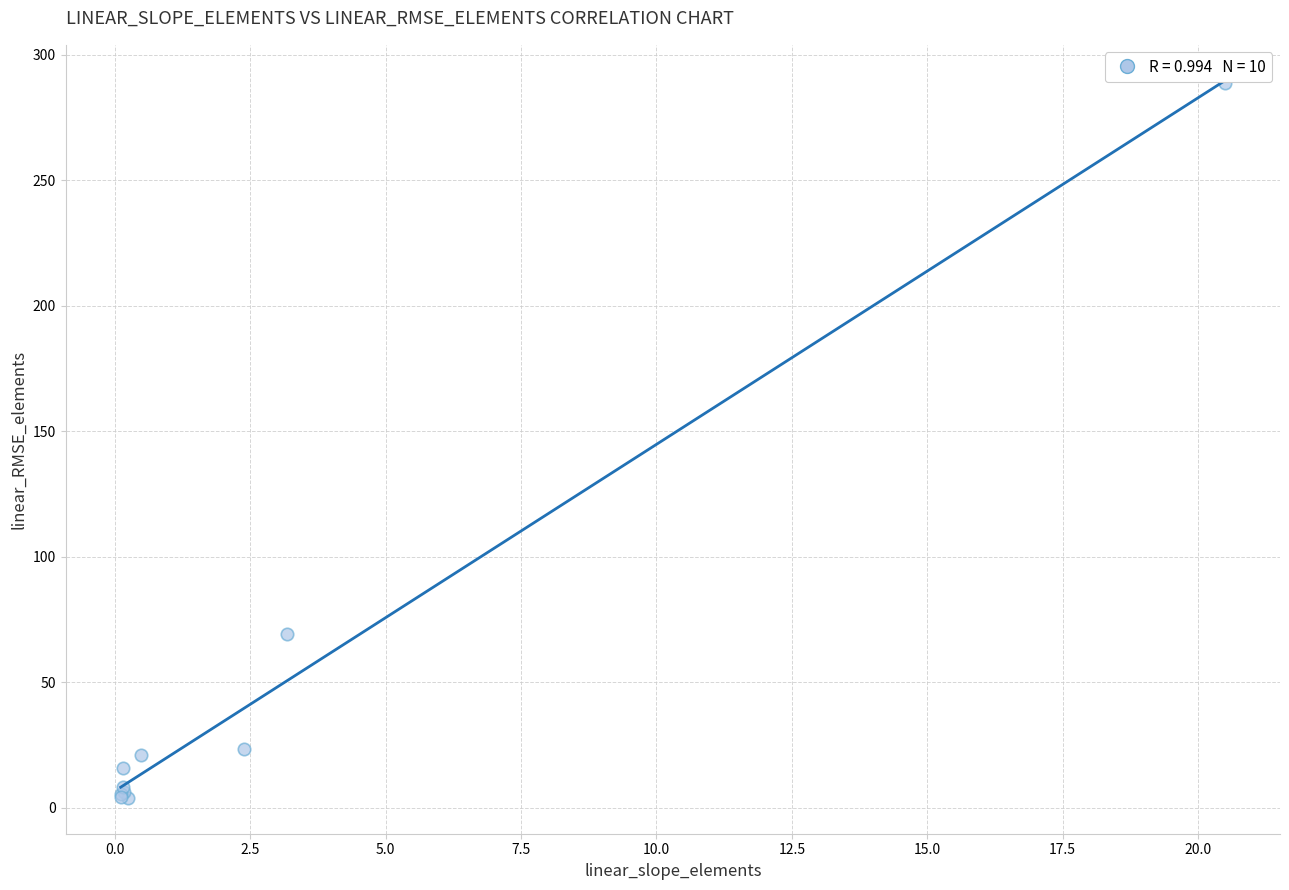

What Y value in the scatter plot is closest to 146?

69.4